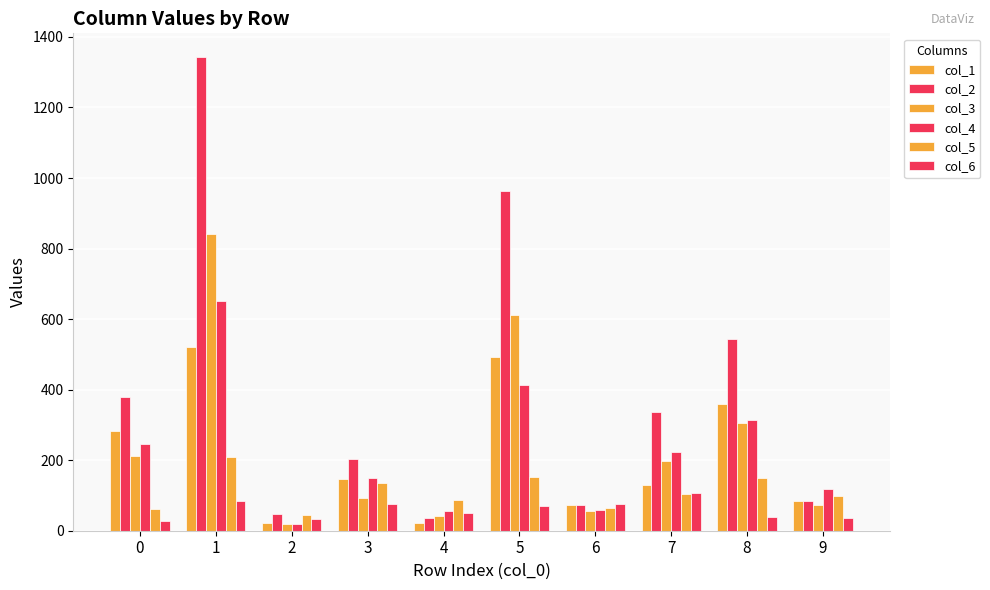

How many categories are shown in the chart?

10